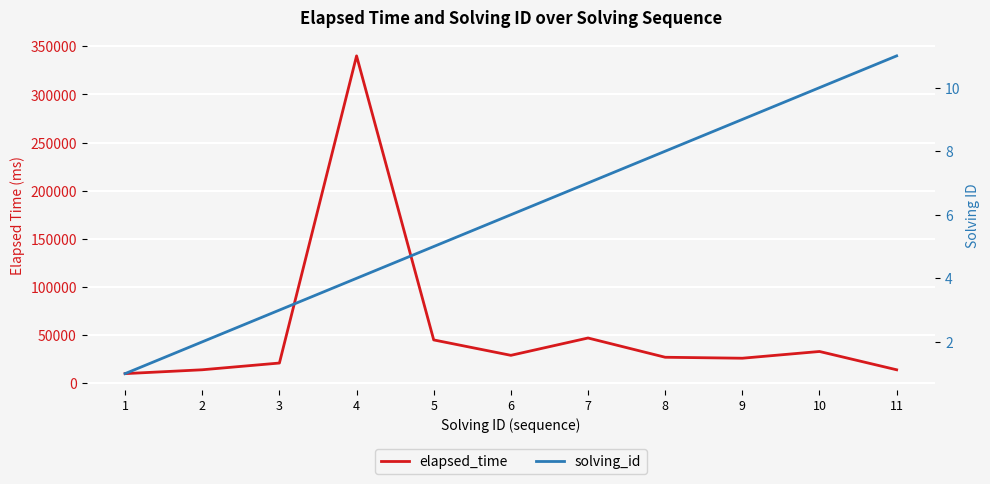

Is the value of elapsed_time at 1 greater than the value of solving_id at 8?

Yes